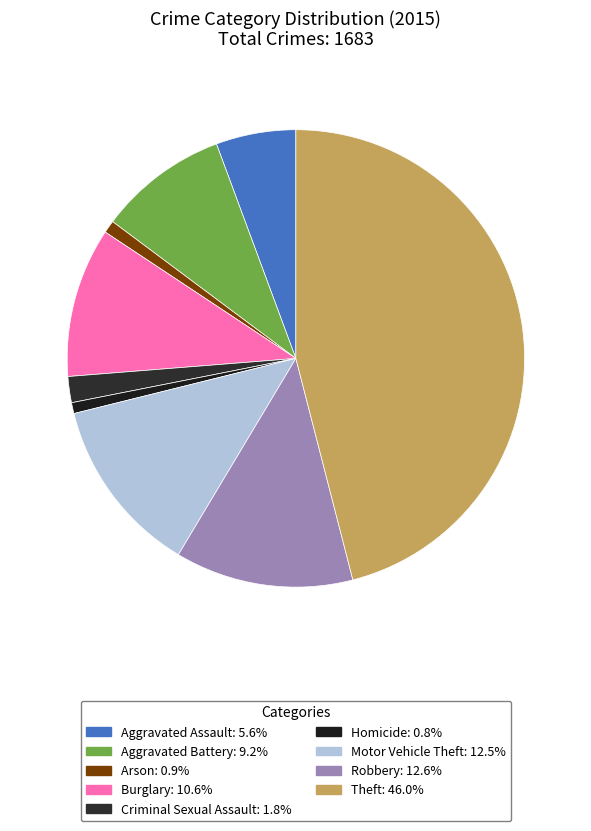

Is the sum of Homicide and Criminal Sexual Assault greater than half?

No